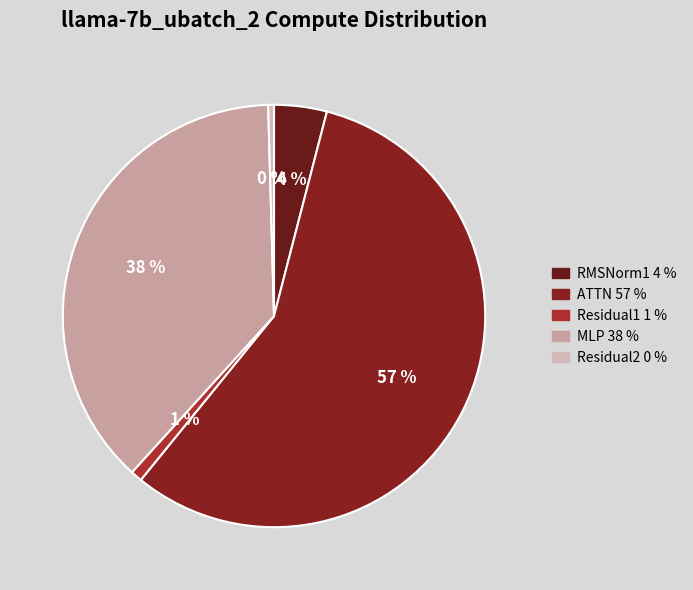

Which slice is the smallest?

Residual2